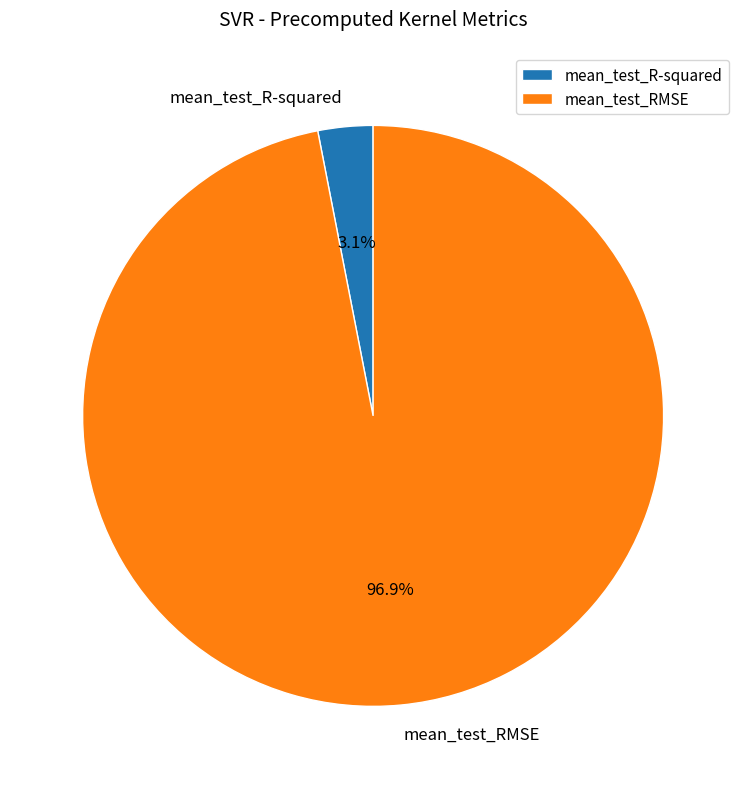

To the nearest percent, what is the average slice percentage?

50%